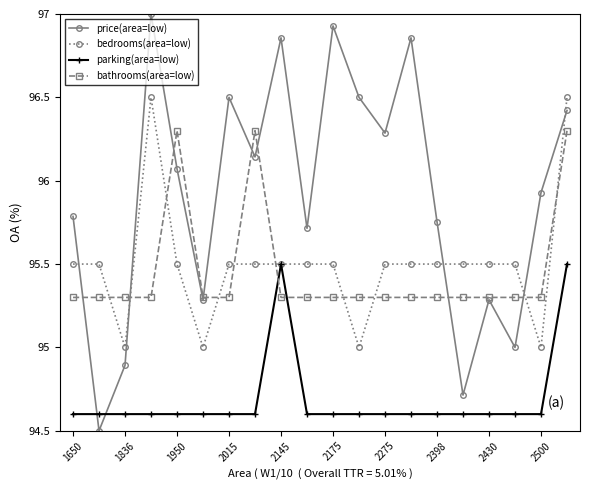

True or false: parking(area=low) and bathrooms(area=low) intersect in this chart.

True